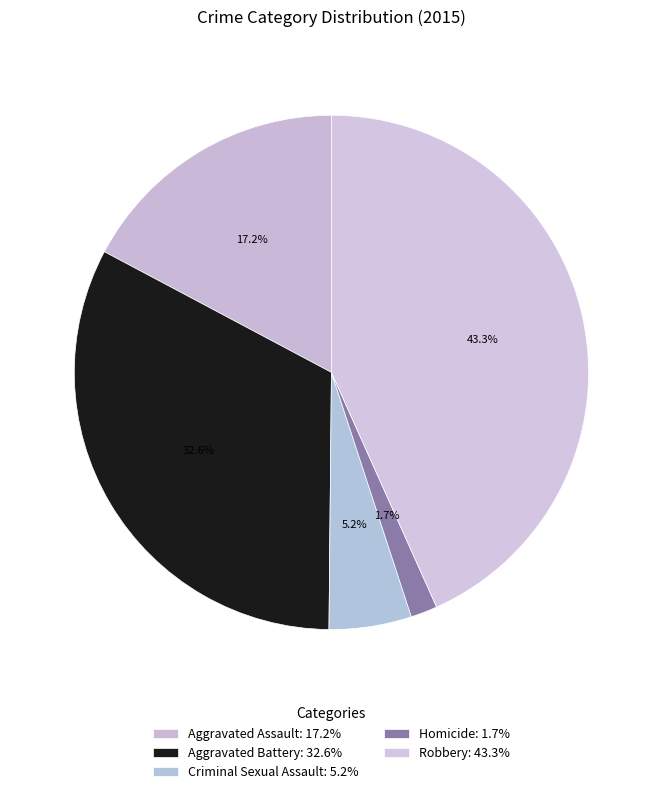

To the nearest percent, what percentage of the pie is Aggravated Assault?

17%